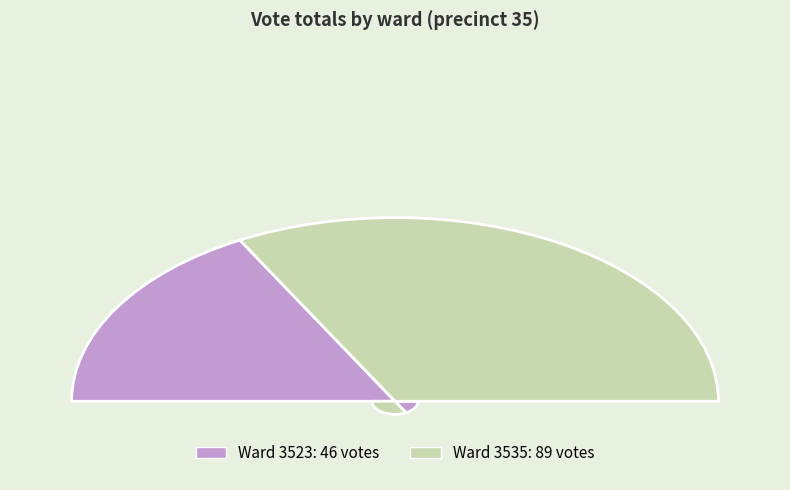

What is the change in value from 3523 to 3535?

+43